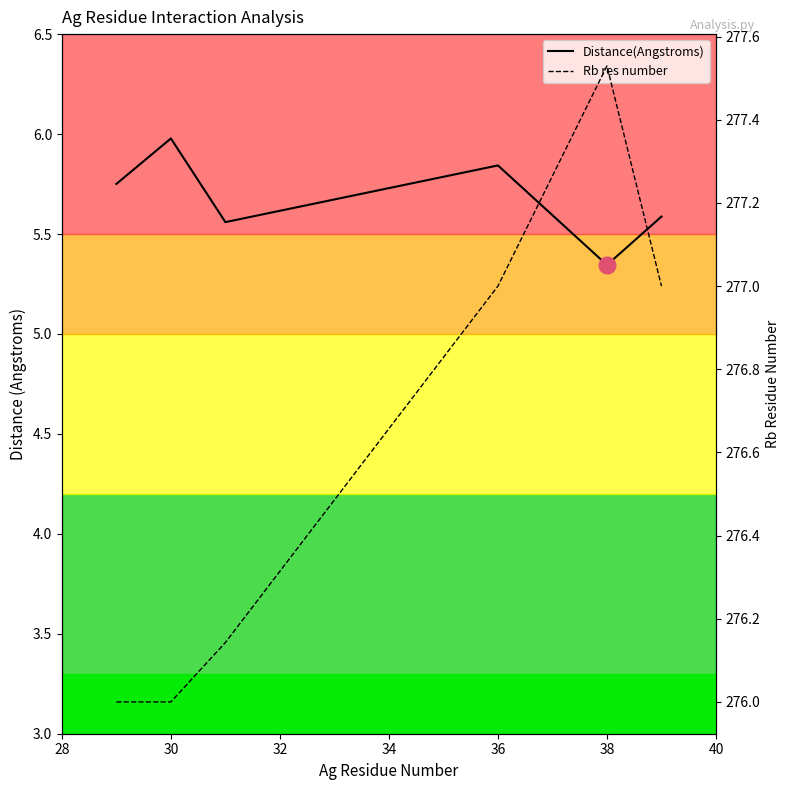

At which category is the sum across all series the highest?

38